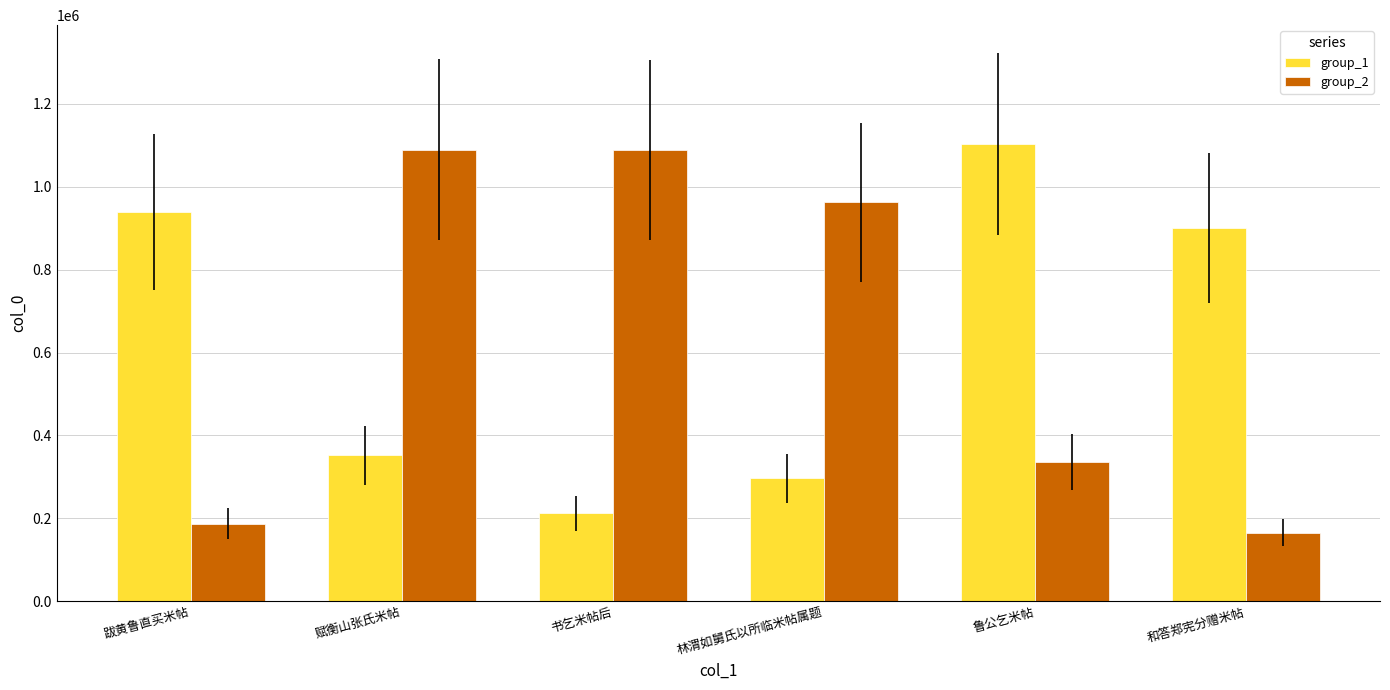

What is the difference between the group_1 values at 和答郑宪分赠米帖 and 书乞米帖后?

688556